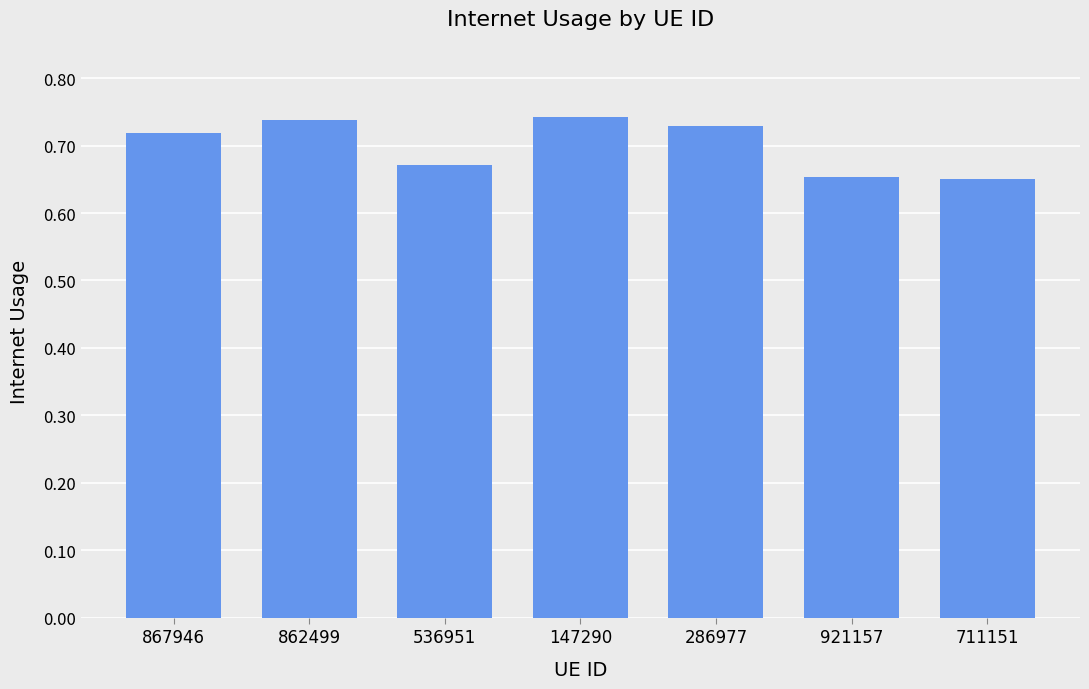

What is the label of the 1st bar from the left?

867946